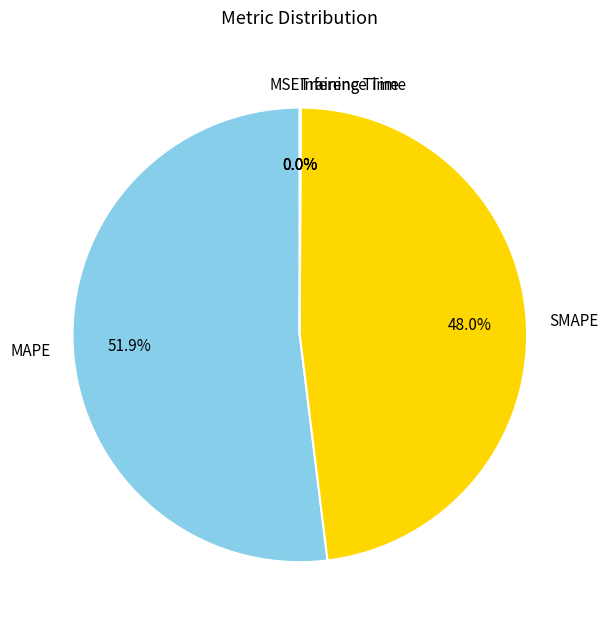

Approximately how many times larger is the value at SMAPE compared to MAPE?

0.9